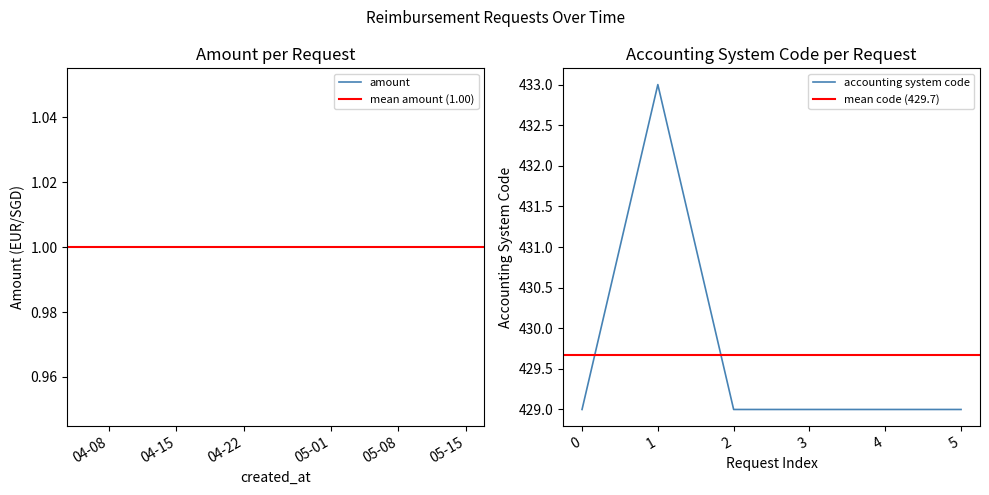

True or false: accounting system code has a value of 429 at 4.

True